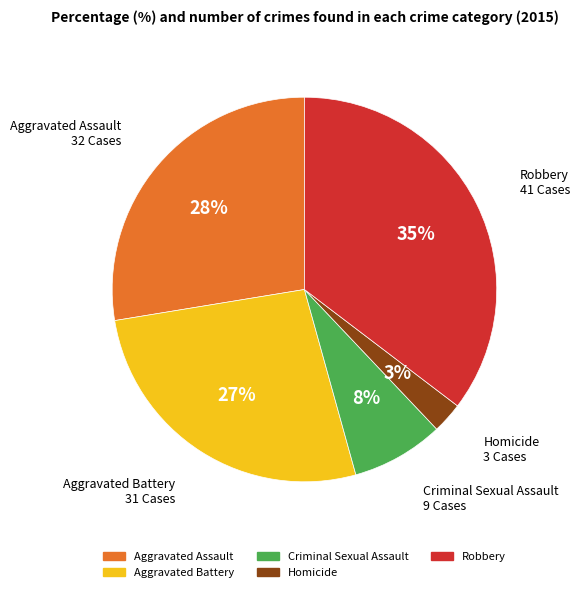

Do Aggravated Battery and Aggravated Assault together represent more than half of the pie?

Yes